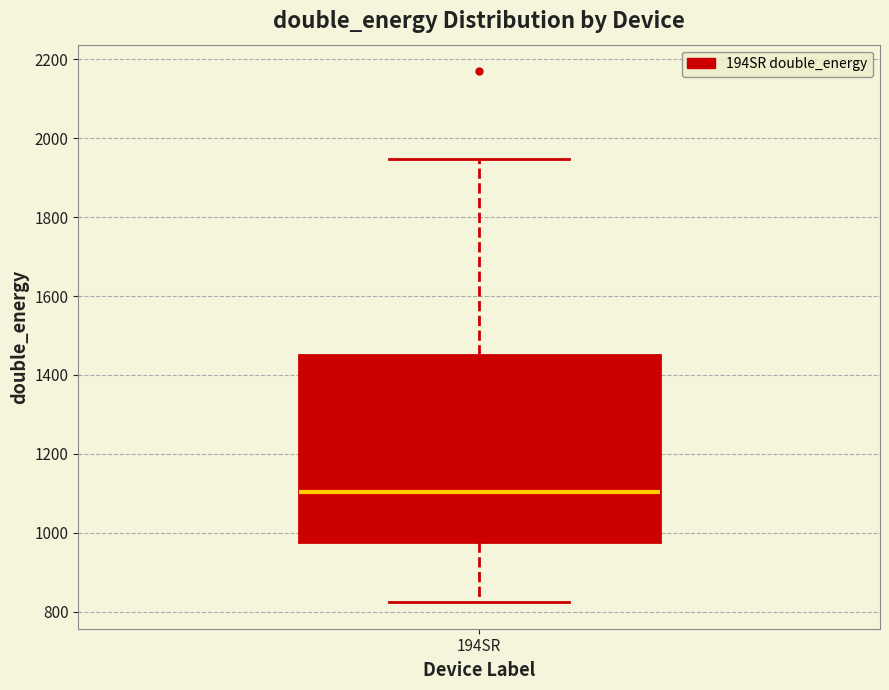

Where does the lower whisker of the box for 194SR end on the y-axis? The values are not printed on the chart, so give them approximately, as read against the axis.

820